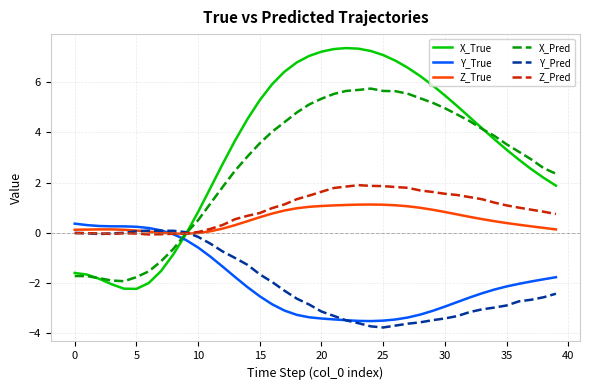

Which series has the largest total across all categories?

X_True